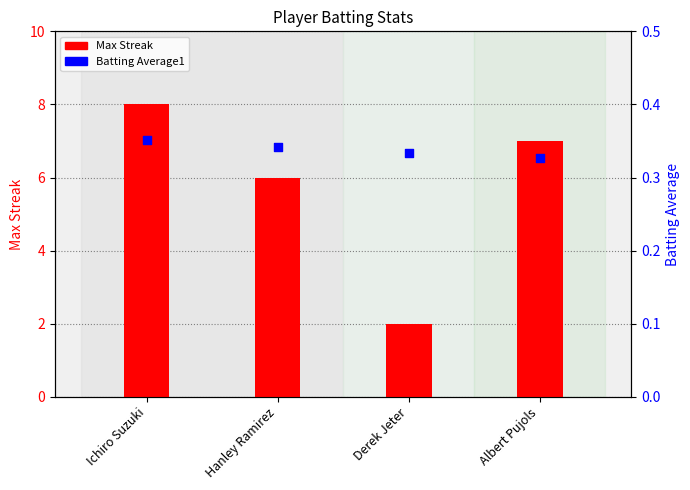

Which series contains the lowest Y value?

Batting Average1